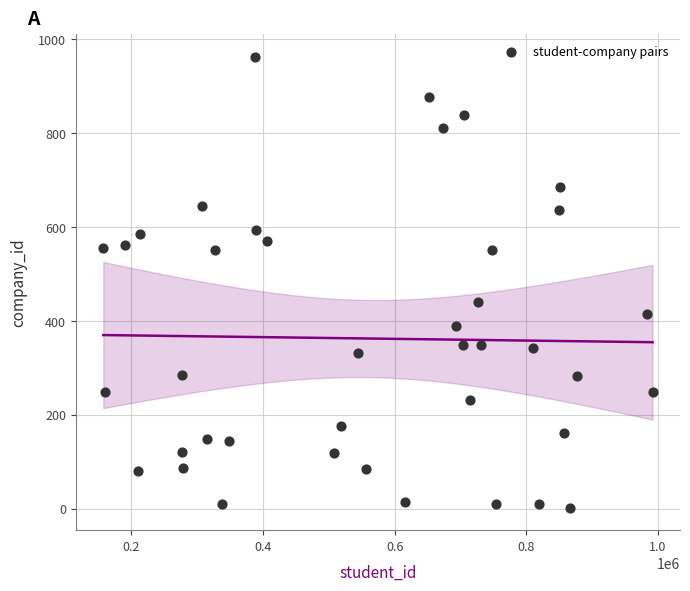

What is the range of X values (max minus min)?

834348